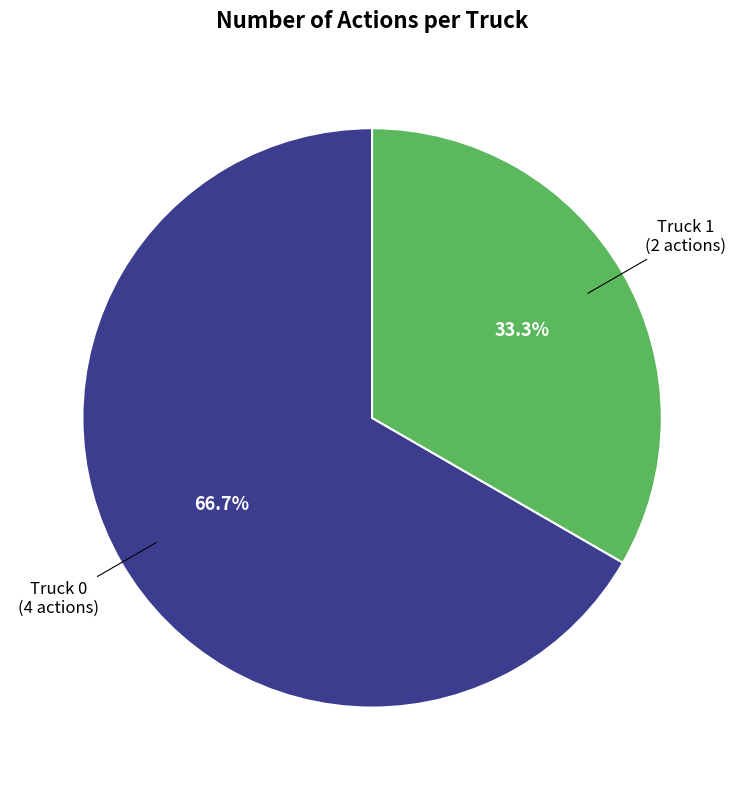

Is there any slice that represents more than half of the pie?

Yes